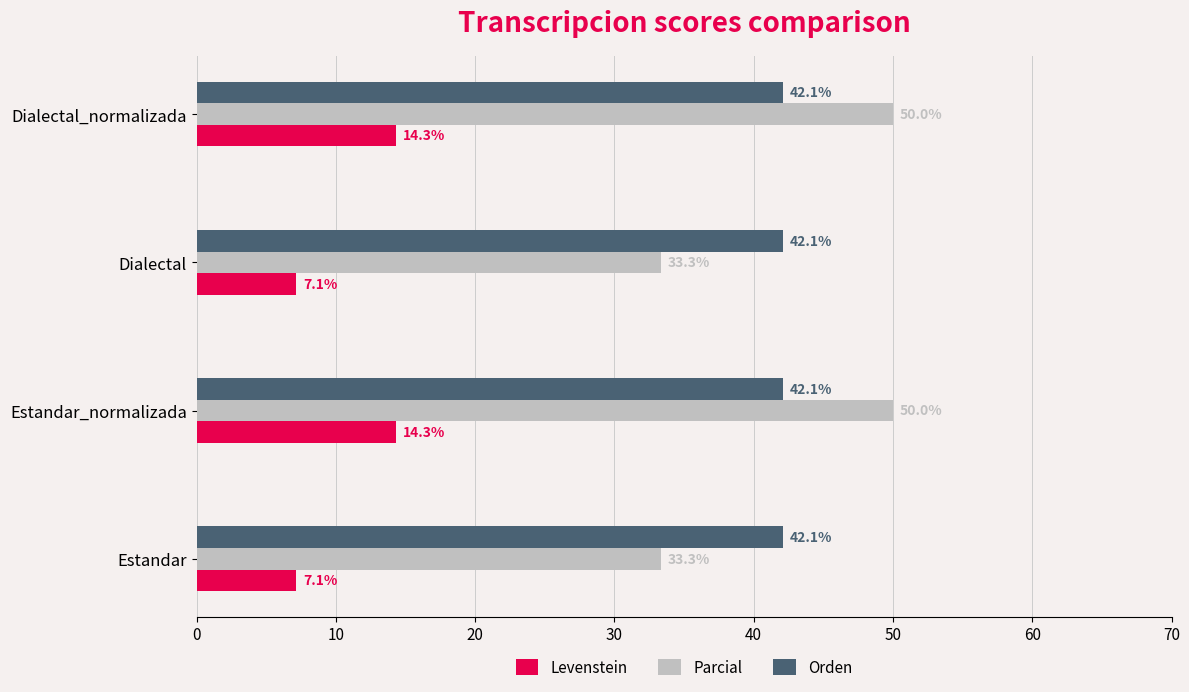

Which series has the largest total across all categories?

Orden